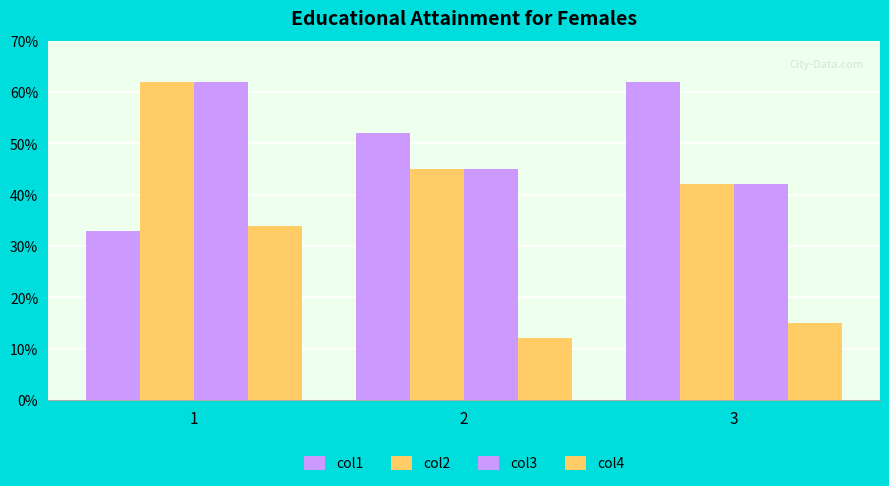

How many bars are there in each group?

4